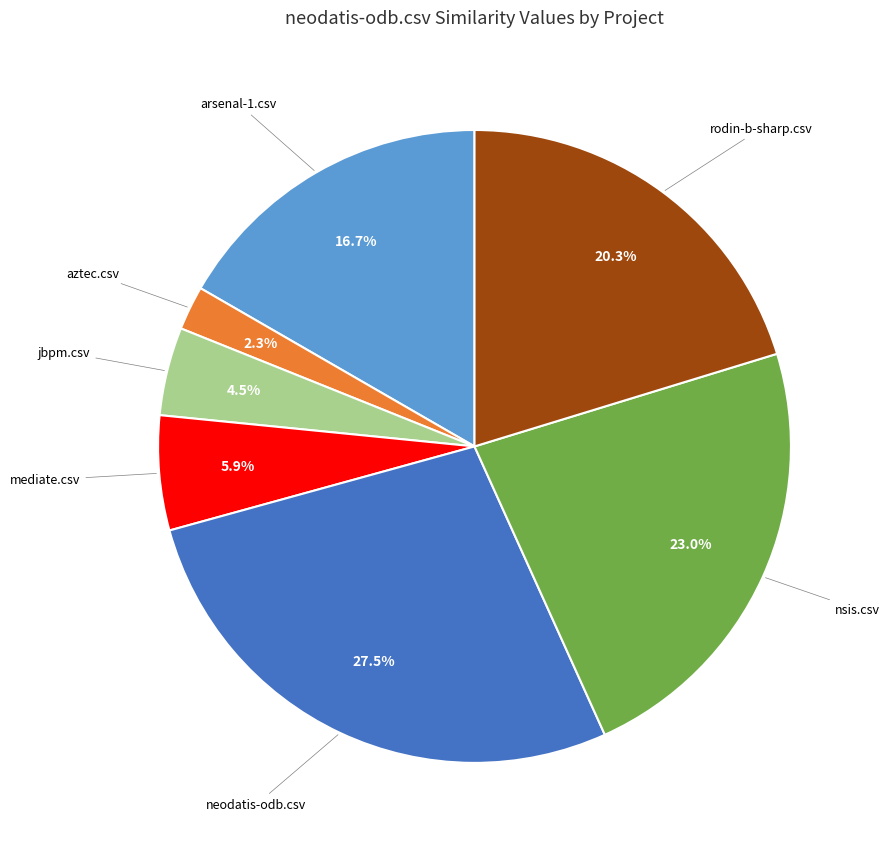

To the nearest percent, what is the average slice percentage?

14%